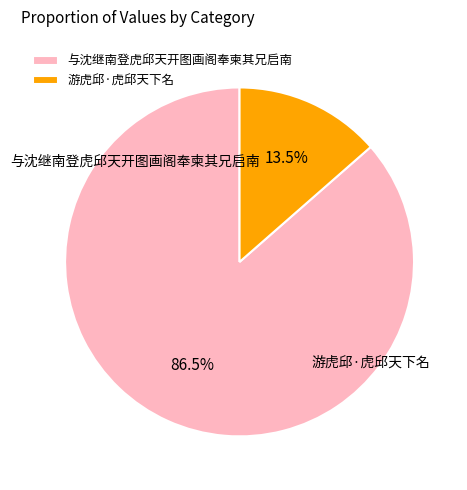

Count the number of slices in the pie.

2